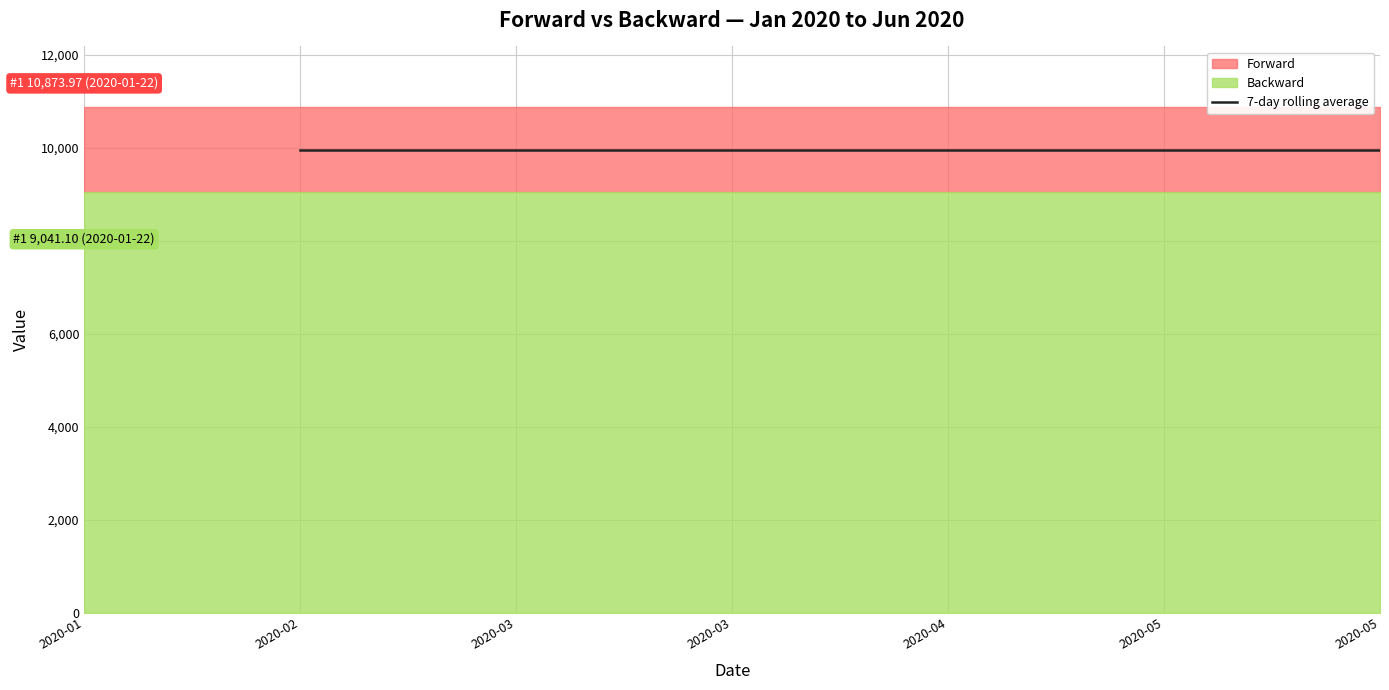

Is it true that the value at 2020-03 is 9957.5?

True